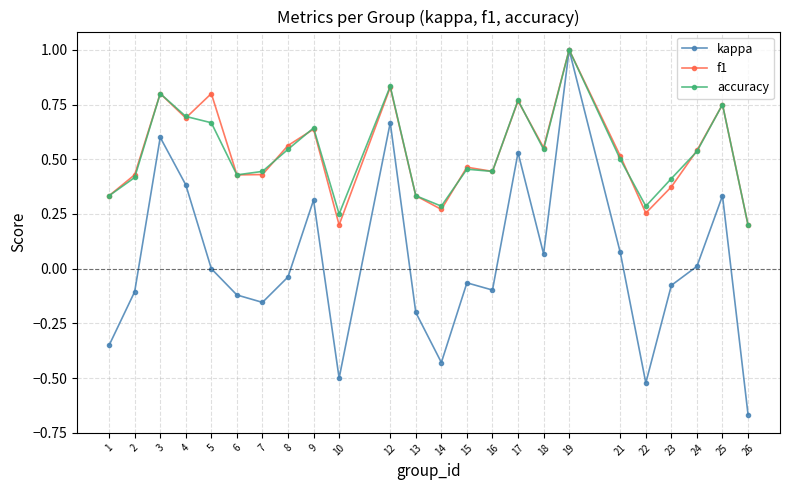

What is the sum of the f1 values at 24 and 16?

1.0